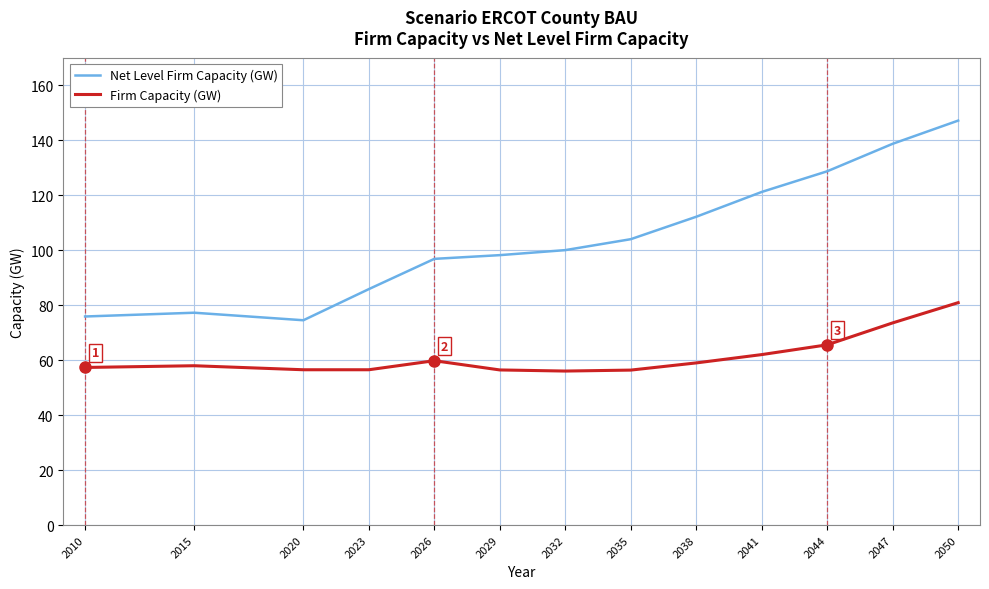

What is the total value across all series at 2038?

171.1